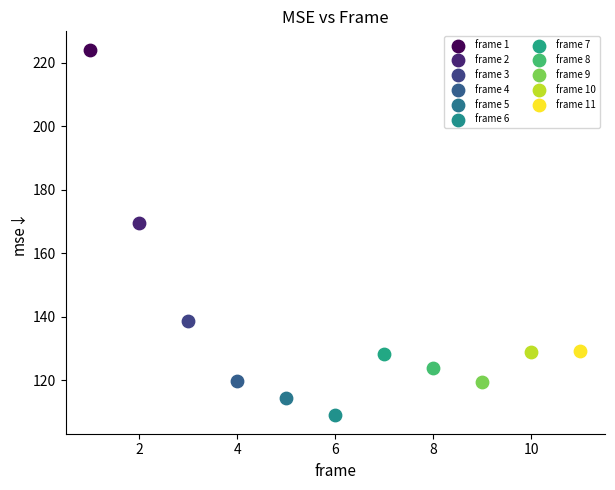

What are all the series names shown in the legend?

frame 1, frame 2, frame 3, frame 4, frame 5, frame 6, frame 7, frame 8, frame 9, frame 10, frame 11